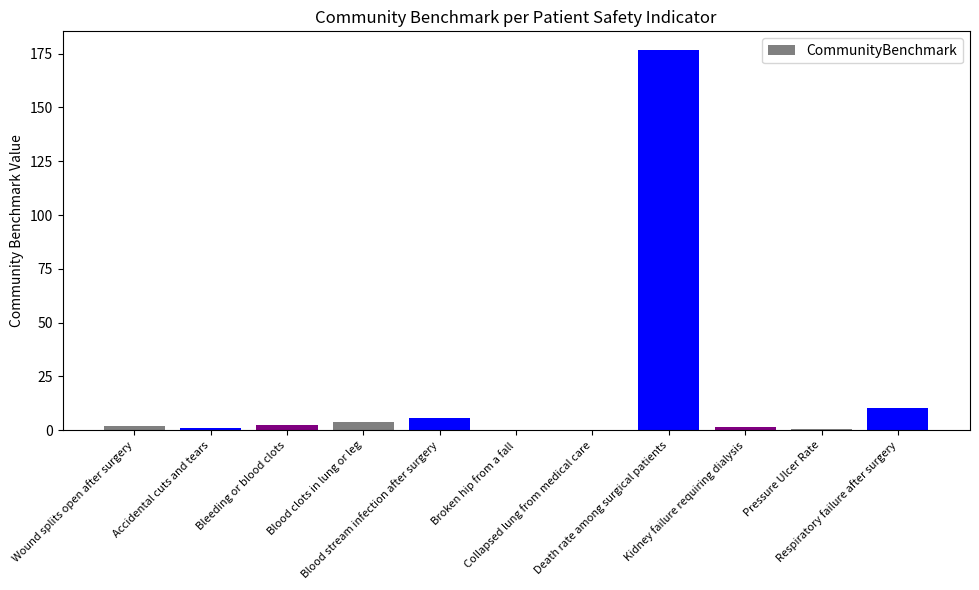

What is the maximum value shown in the chart?

176.6